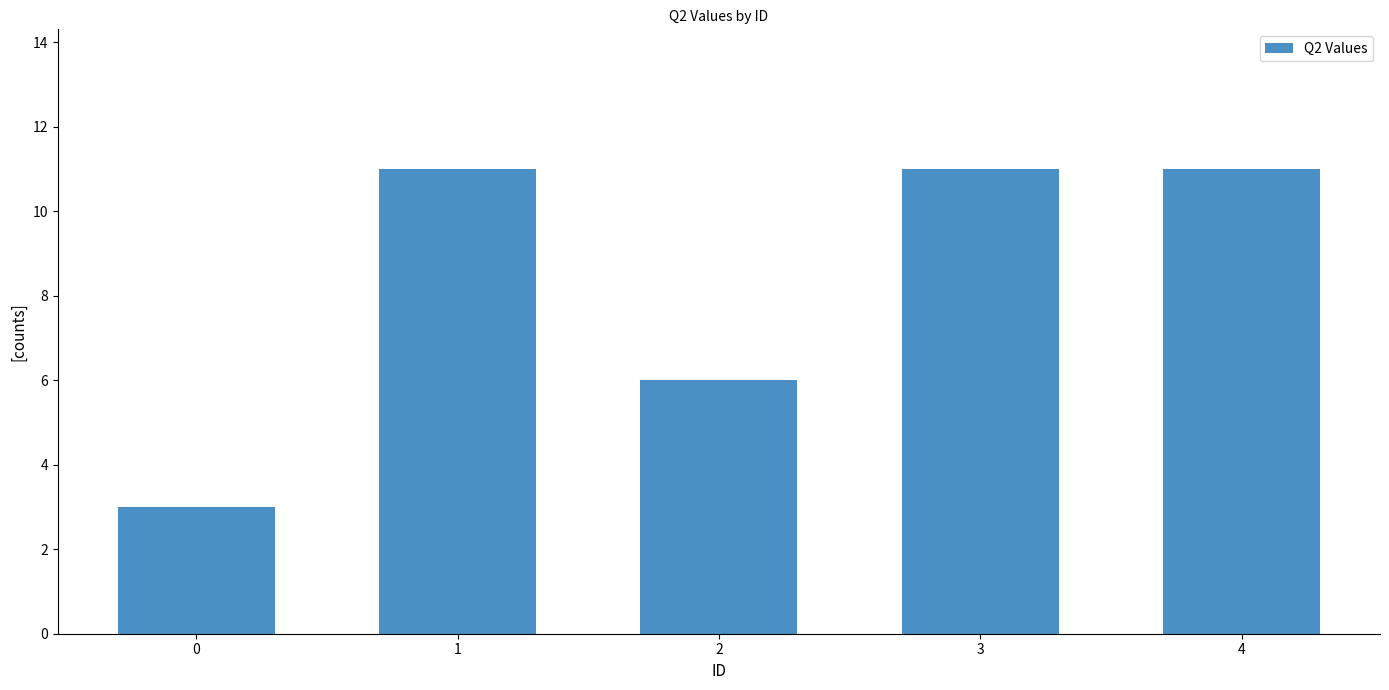

Is it true that the value at 1 is 11?

True